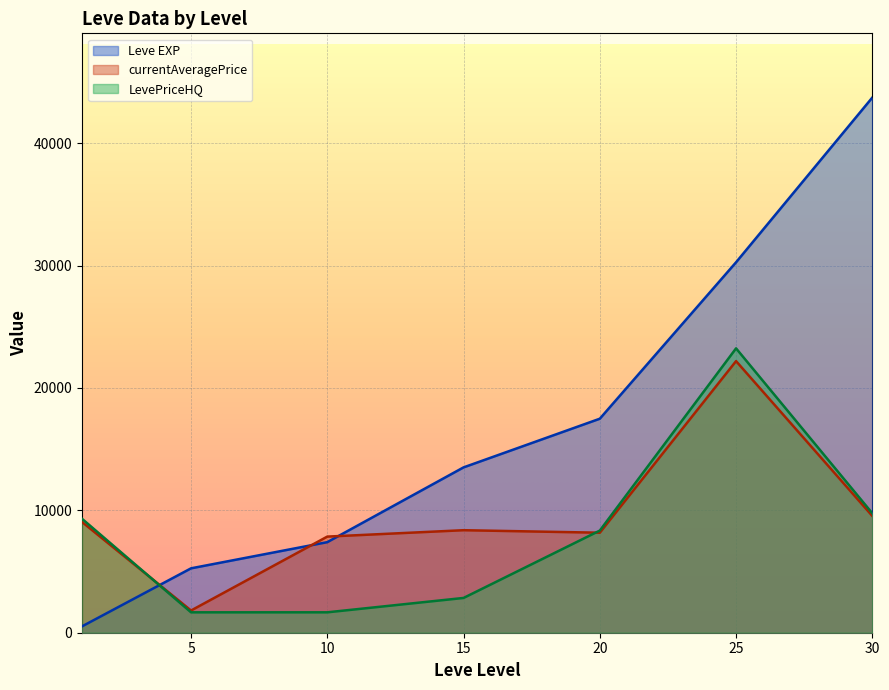

List the series in order of their overall mean, lowest first.

LevePriceHQ, currentAveragePrice, Leve EXP